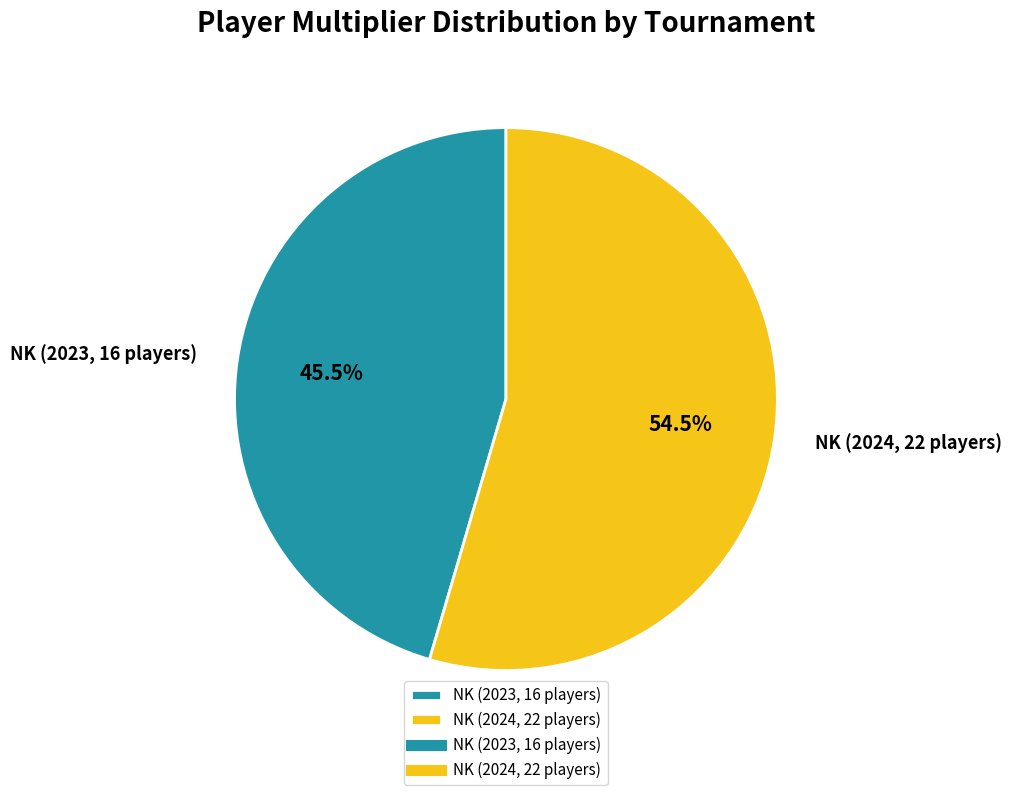

To the nearest percent, what is the combined percentage of NK (2024, 22 players) and NK (2023, 16 players)?

100%